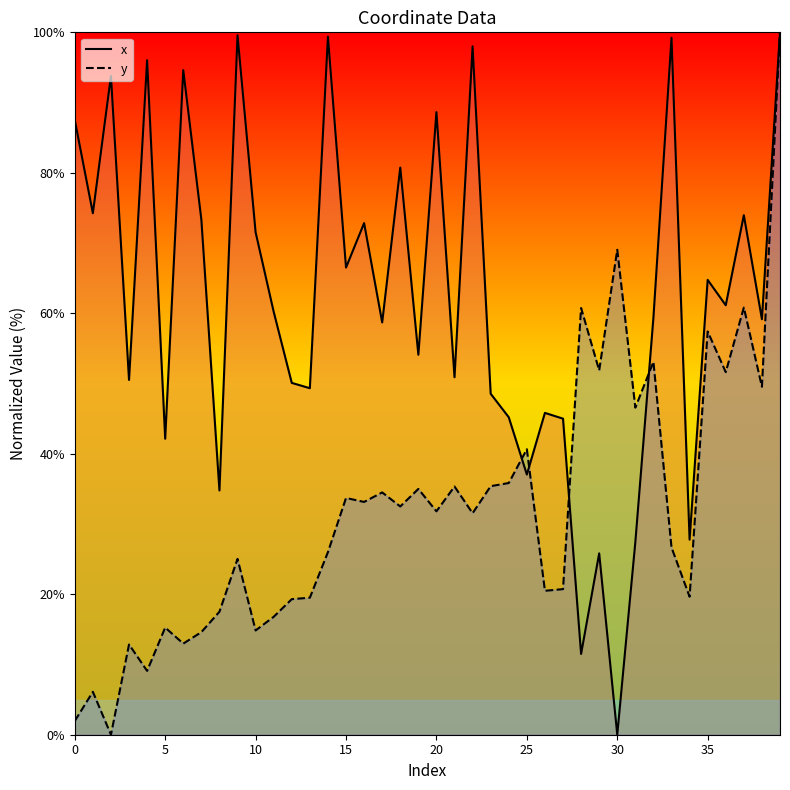

Rank the series at 16 from highest to lowest value.

x, y